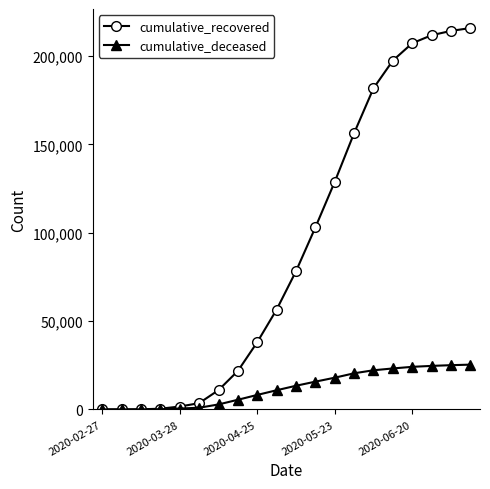

Which series has the widest spread of values?

cumulative_recovered